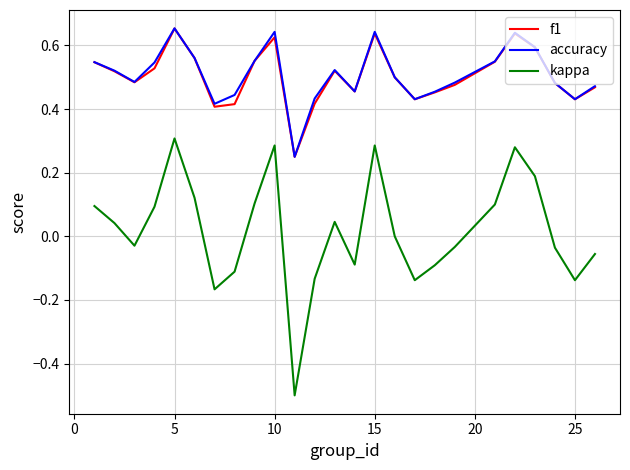

True or false: kappa and accuracy intersect in this chart.

False